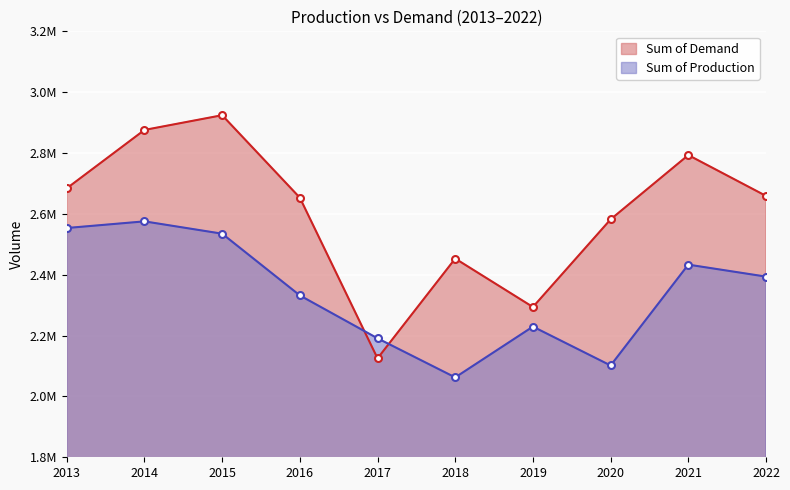

Does the chart display data point markers on the line(s)?

Yes